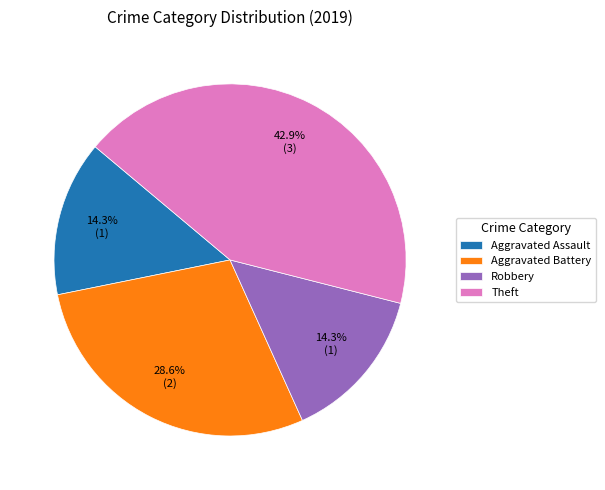

Count the number of slices in the pie.

4